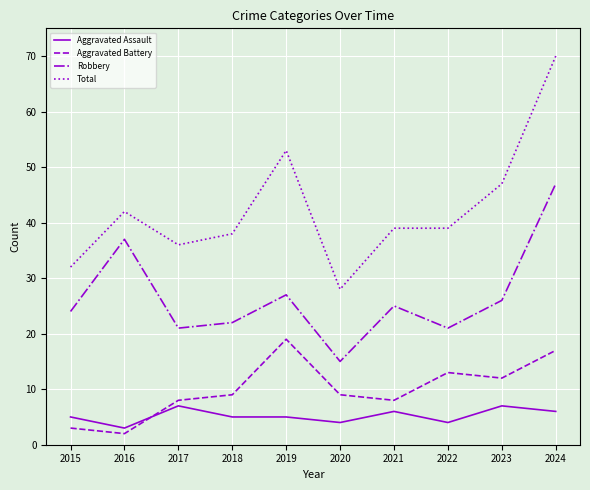

True or false: Aggravated Battery and Robbery intersect in this chart.

False